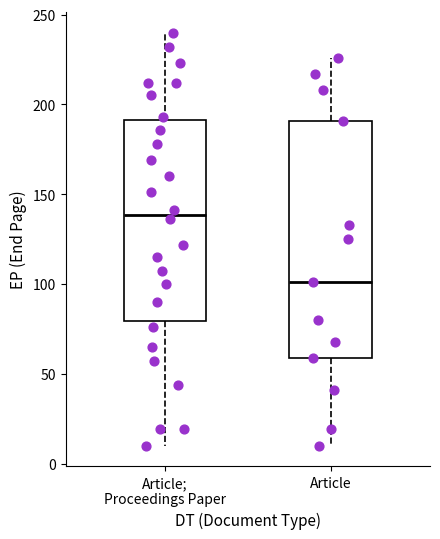

Reading left to right, transcribe this box plot: for each box, give where its median line is, the range the box spans, and where its two whiskers end, as read against the y-axis. The values are not printed on the chart, so give them approximately, as read against the axis.

Article; Proceedings Paper: median 140, box 80 to 190, whiskers 10 to 240
Article: median 100, box 60 to 190, whiskers 10 to 225